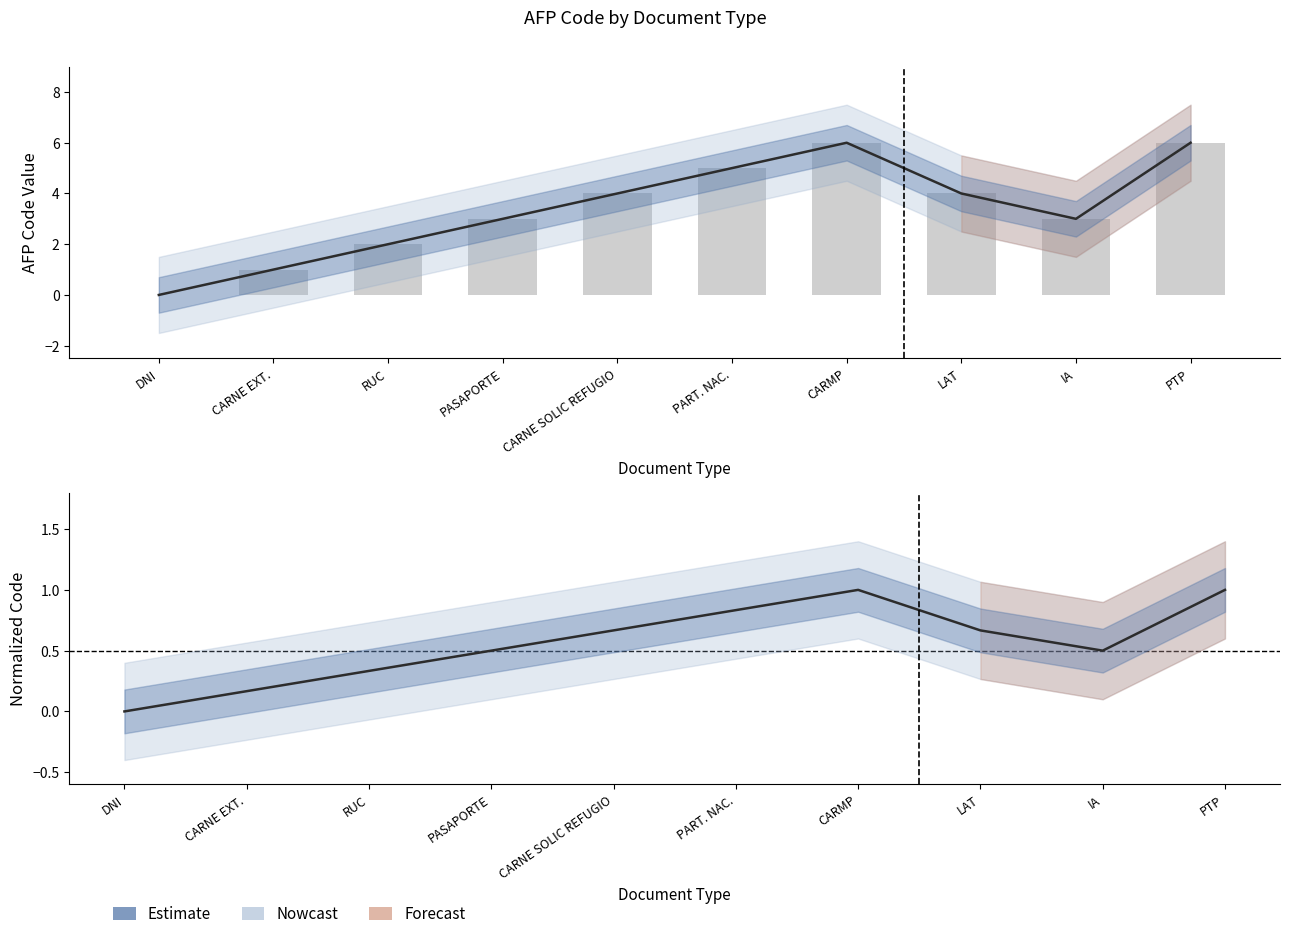

How many categories are shown in the chart?

10